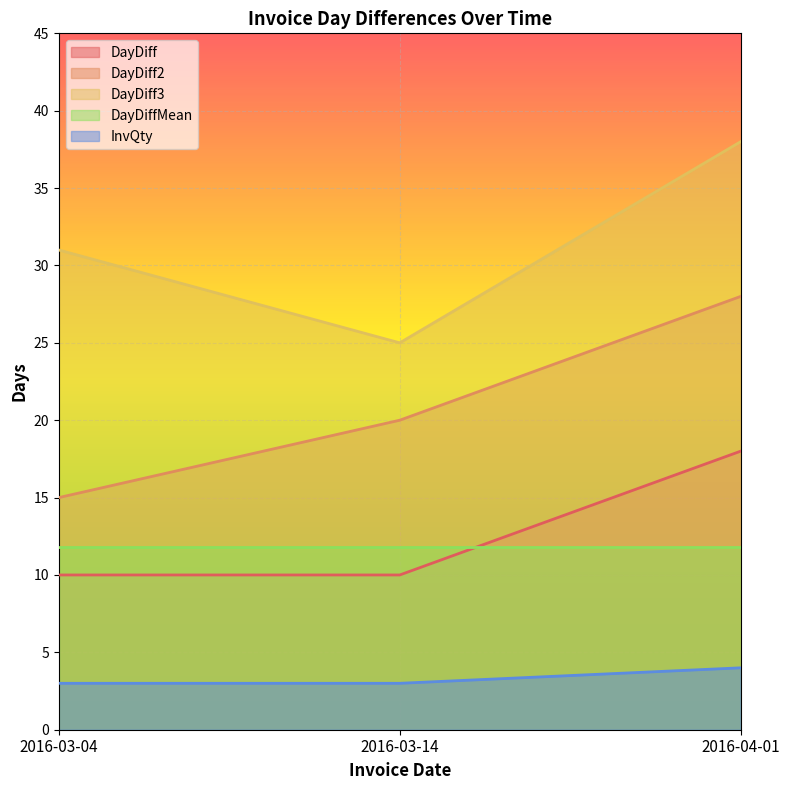

Which category has the highest value in the DayDiff3 series?

2016-04-01